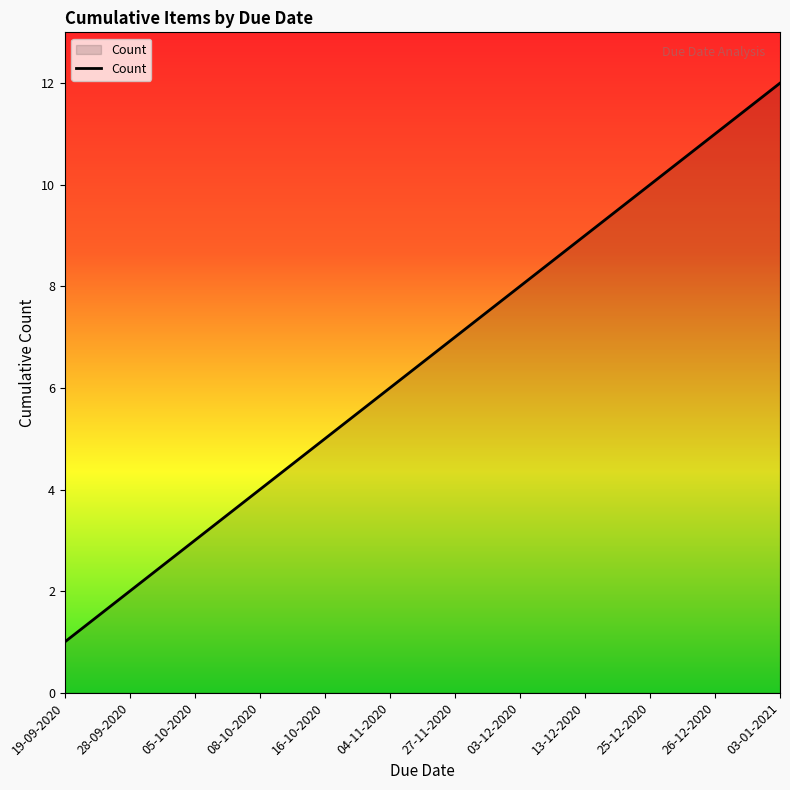

What position from the right is 28-09-2020?

11